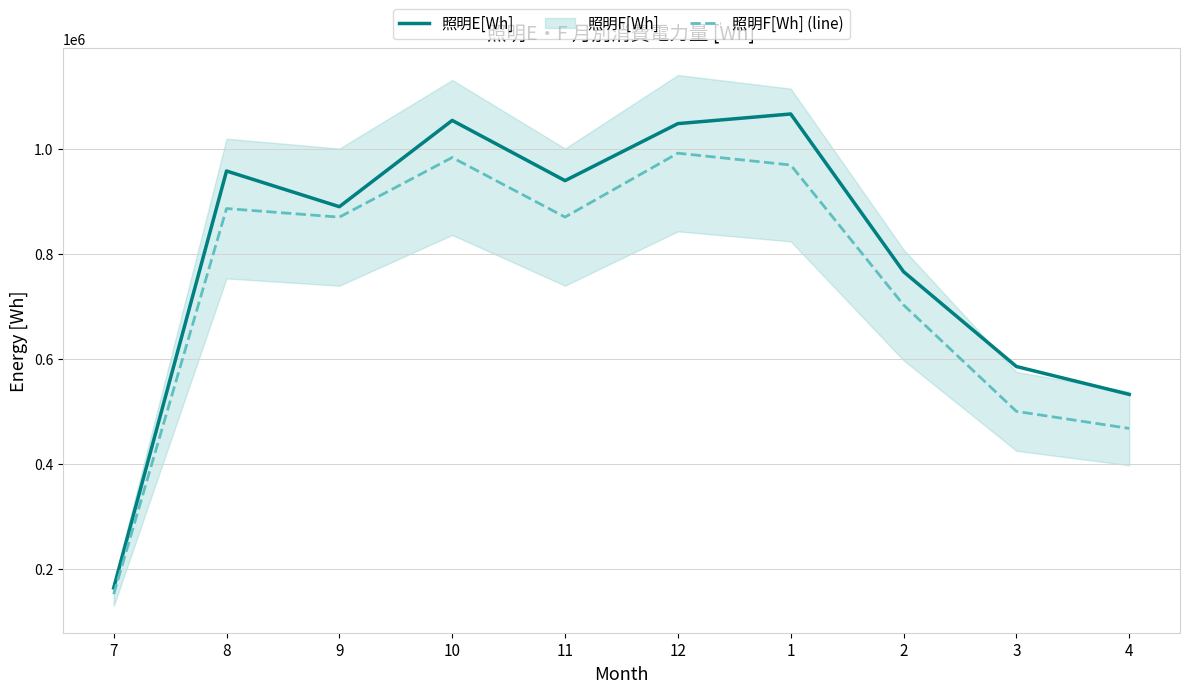

What is the minimum value for 照明E[Wh]?

164314.5